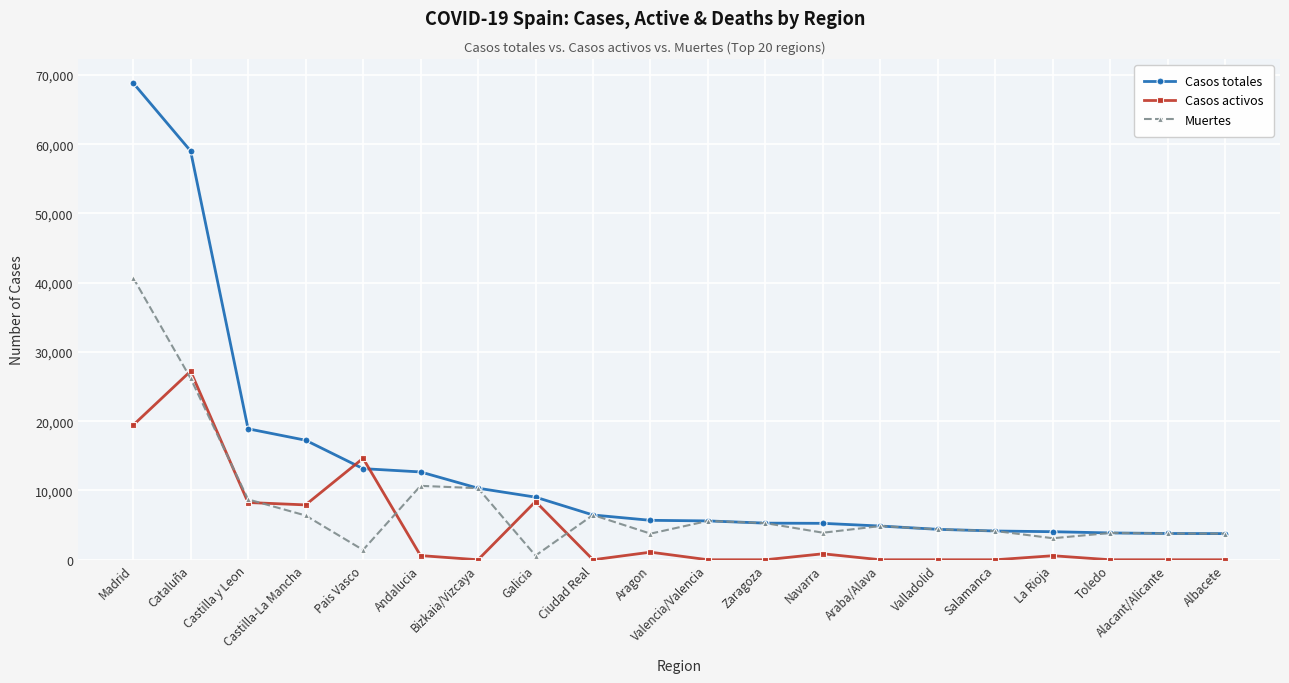

Which series changed the most between Madrid and Valencia/Valencia?

Casos totales